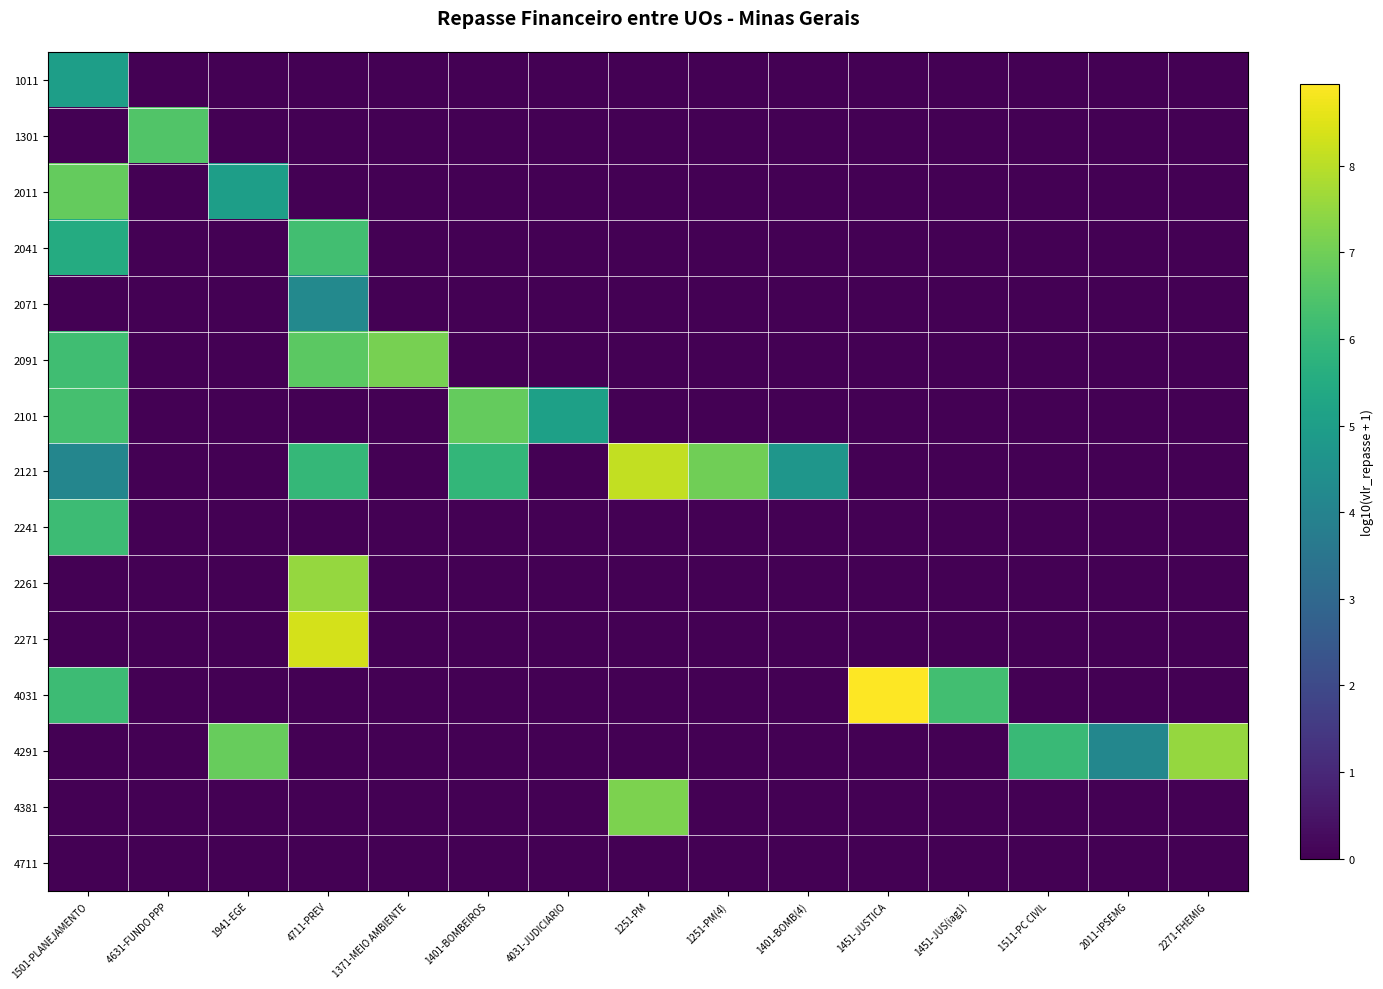

Which series has the largest total across all categories?

2121